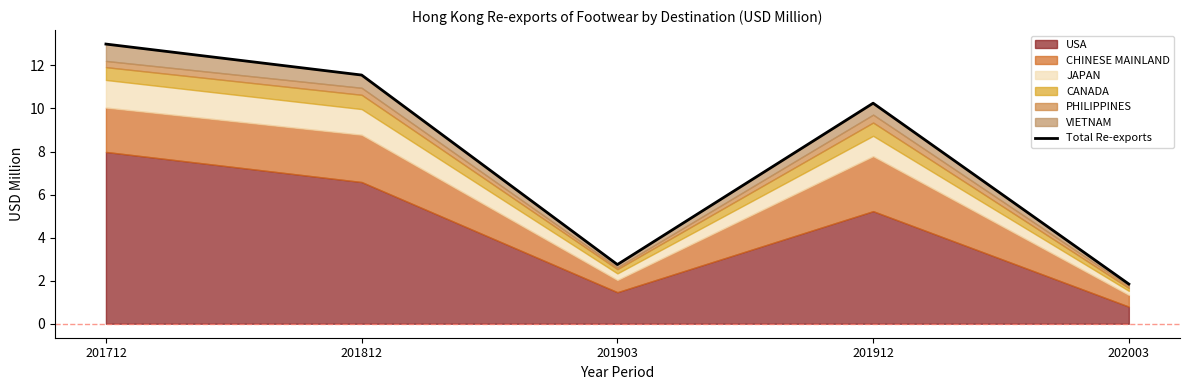

Reading right to left, extract all data points from this chart.

1.8	10.2	2.7	11.6	13.0